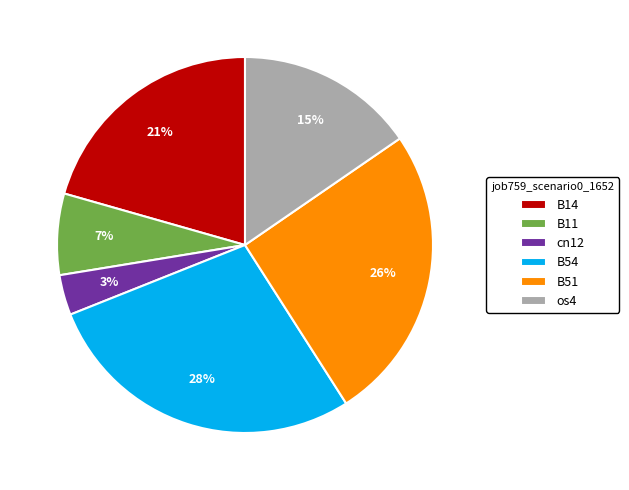

Does B11 represent more than half of the total?

No